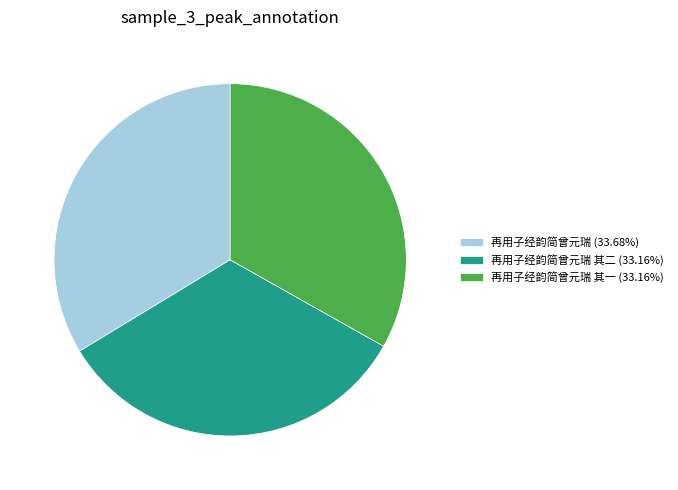

Approximately how many times larger is the value at 再用子经韵简曾元瑞 其一 (33.16%) compared to 再用子经韵简曾元瑞 (33.68%)?

1.0